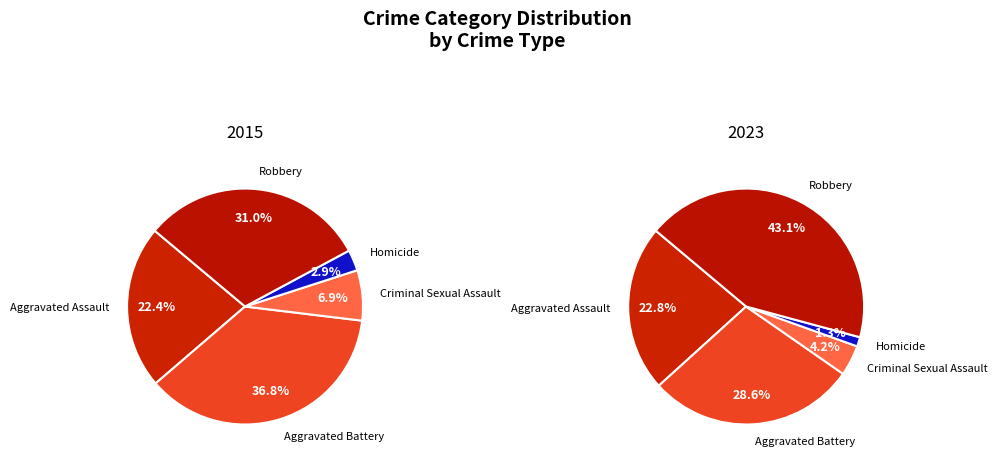

Rank the series by their maximum value, from lowest to highest.

values_2015, values_2023